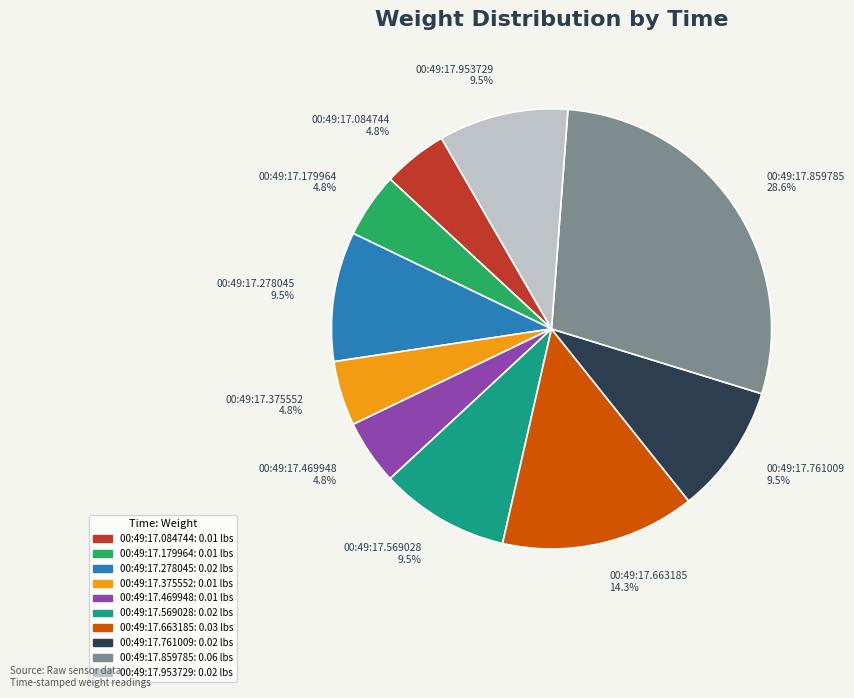

Is 00:49:17.953729 the majority of the pie?

No